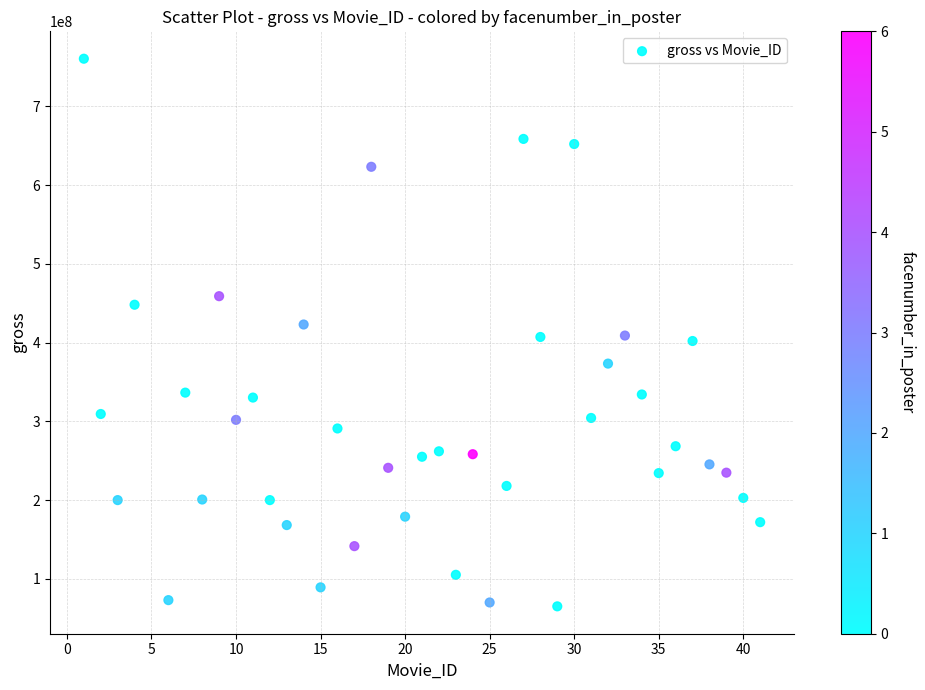

What is the range of Y values (max minus min)?

695332687